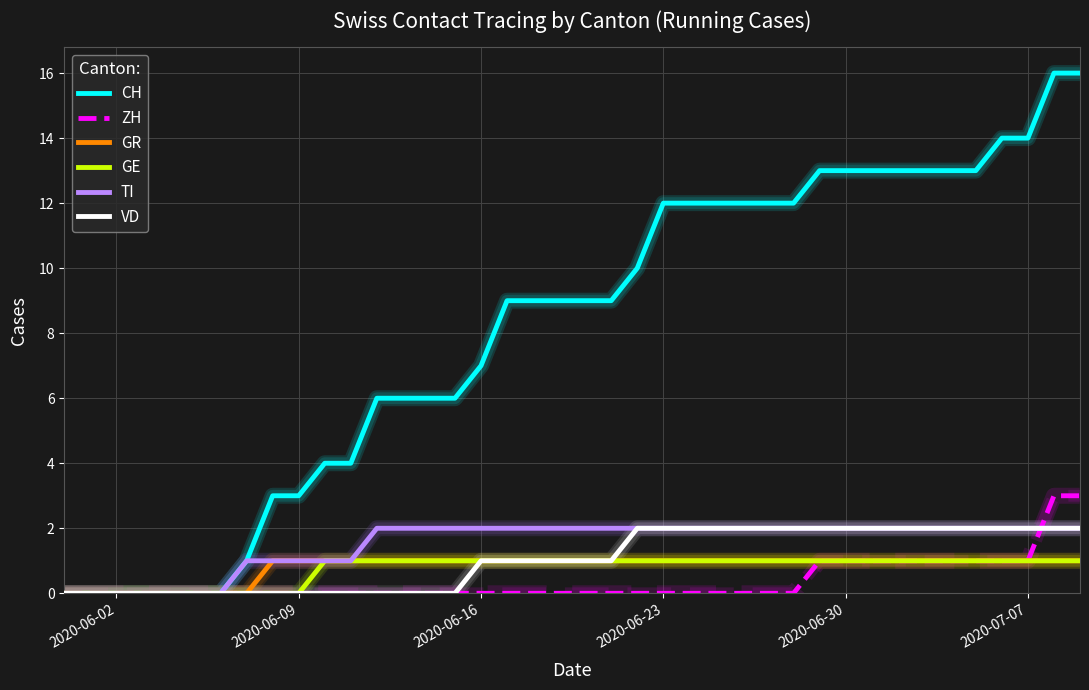

What is the greatest value displayed?

16